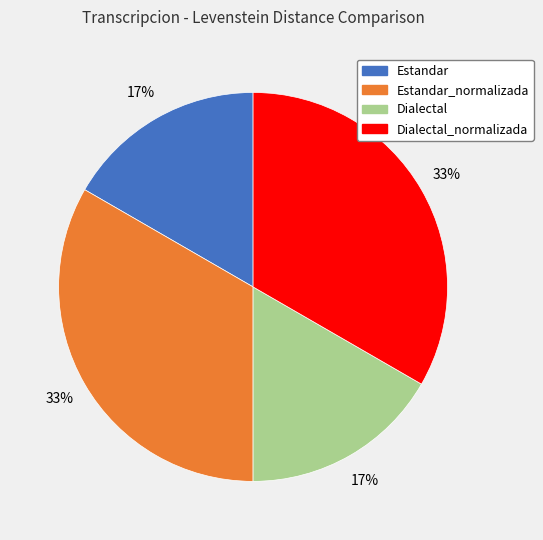

To the nearest percent, what is the average slice percentage?

25%